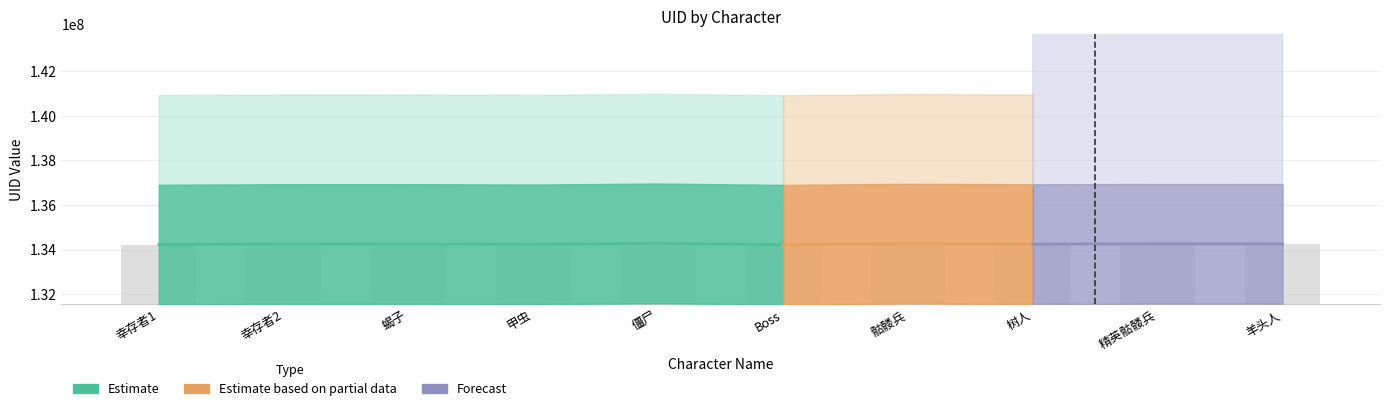

What is the difference between the maximum and minimum values?

60007